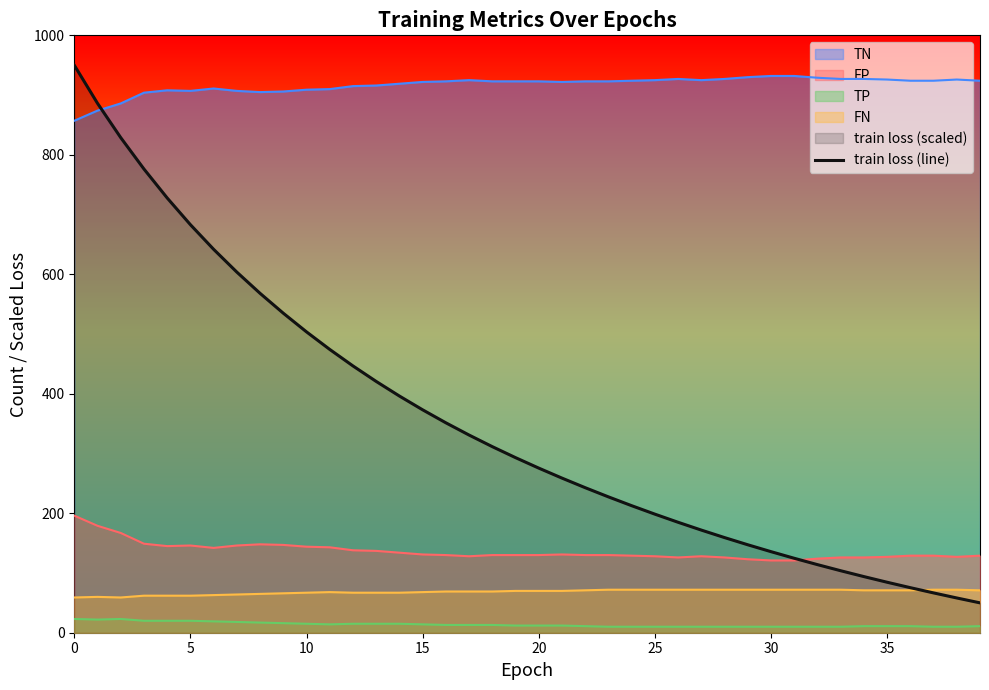

What is the difference between the maximum and second lowest values?

891.8